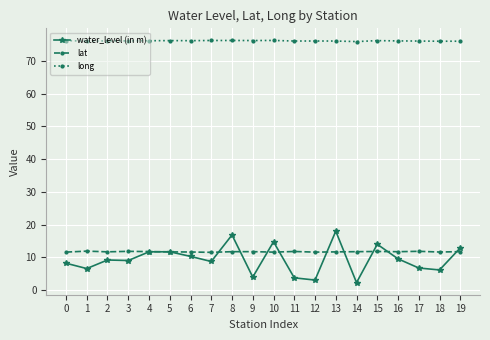

At 18, list the series in order from smallest to largest.

water_level (in m), lat, long